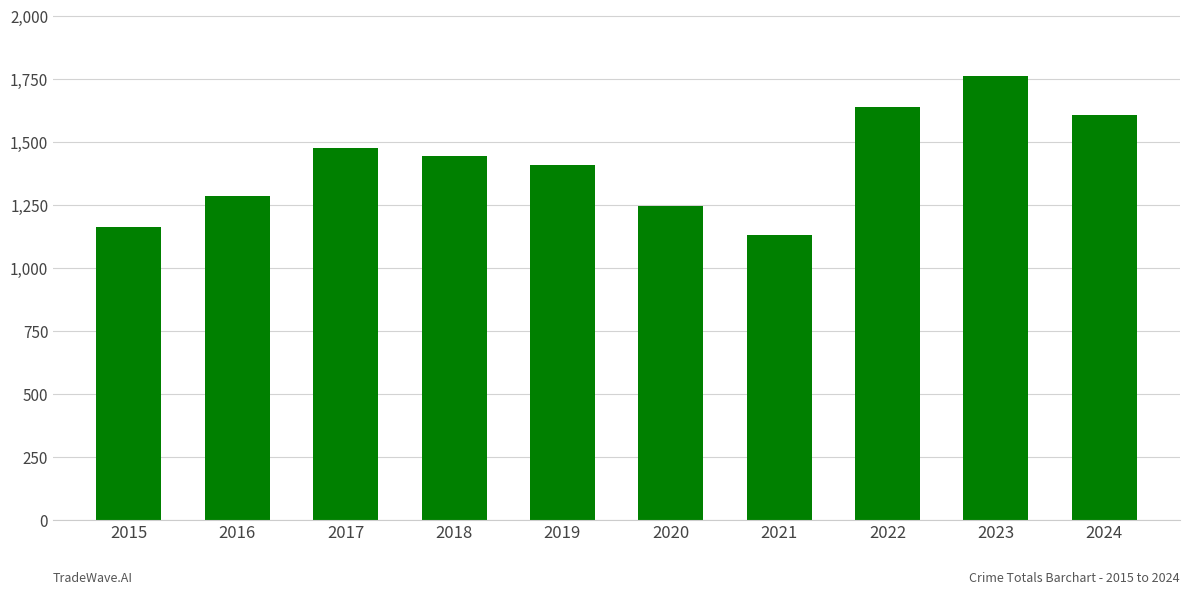

What is the average value?

1417